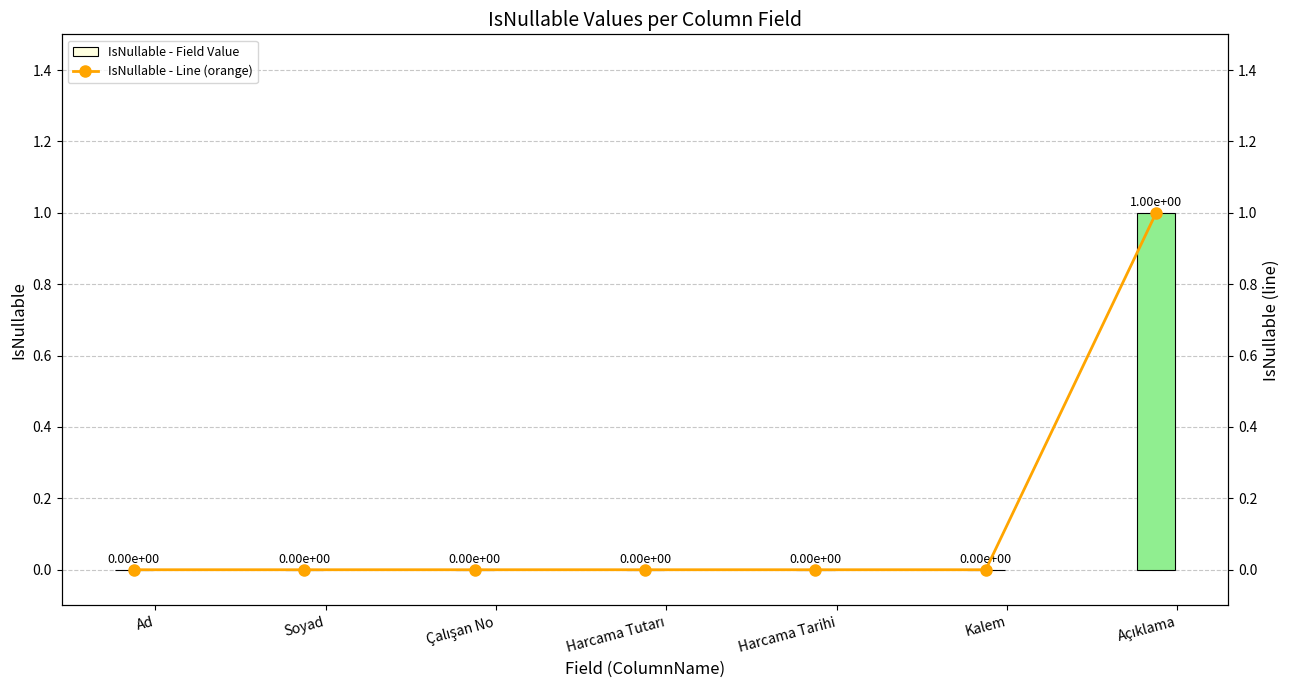

Rank the series at Açıklama from lowest to highest value.

IsNullable - Field Value, IsNullable - Line (orange)